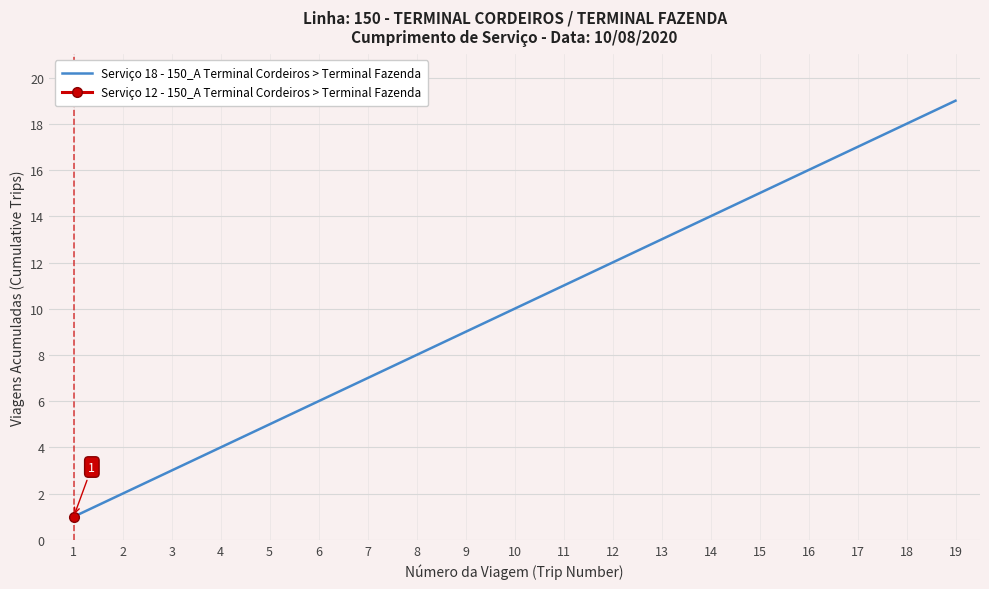

Which has a higher value, 12 or 1?

12